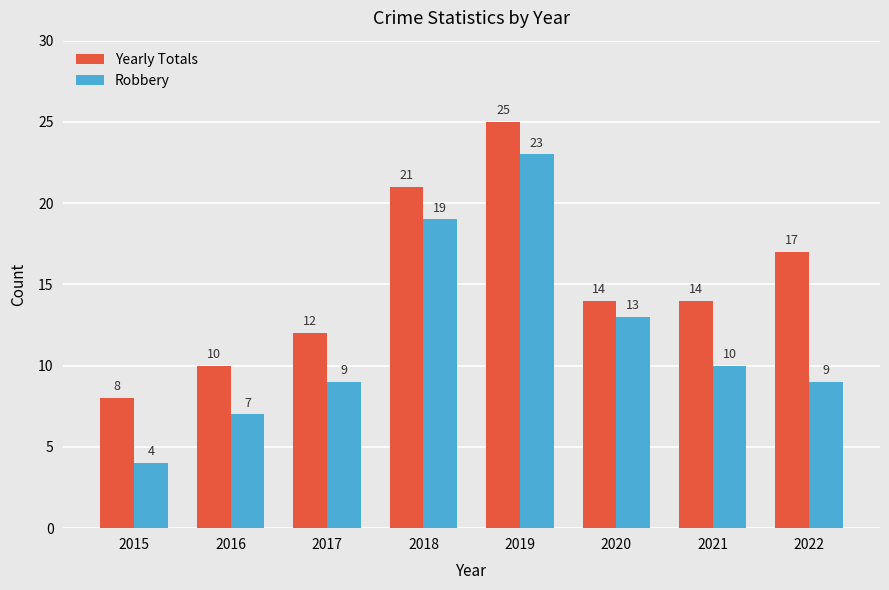

Rank the series at 2018 from lowest to highest value.

Robbery, Yearly Totals